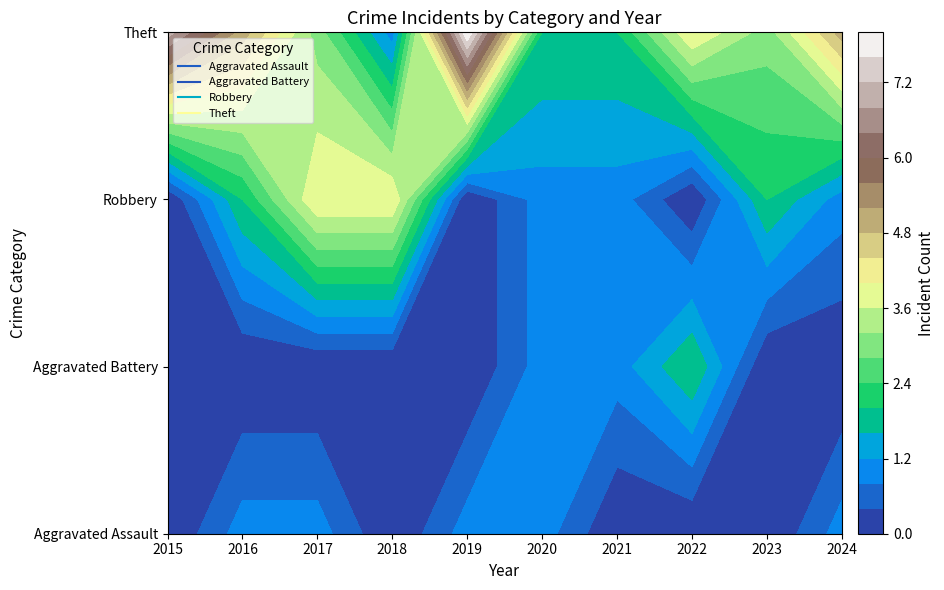

Count the number of categories in the chart.

10